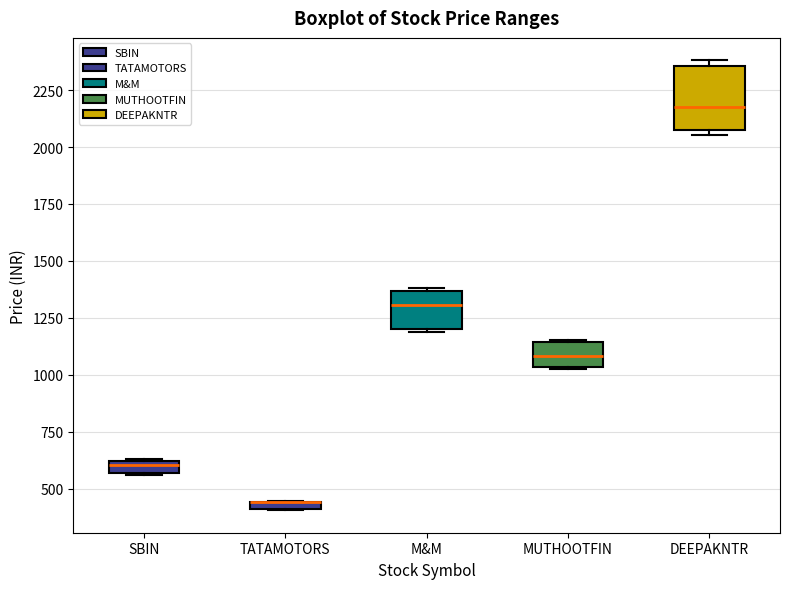

Which box is the tallest, from its lower edge to its upper edge?

DEEPAKNTR